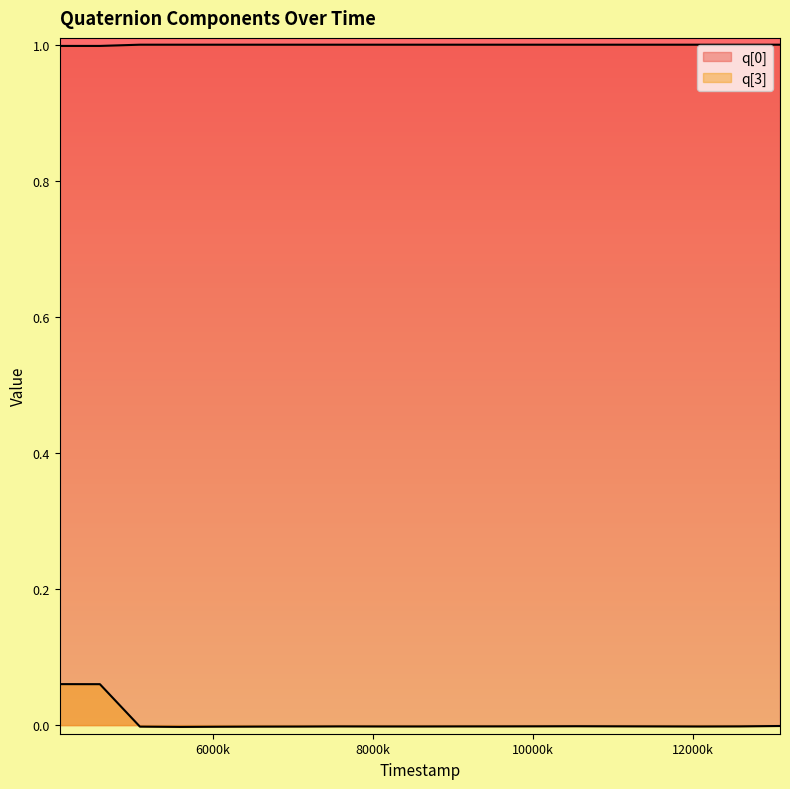

Read the q[3] value at 4087000.

0.1